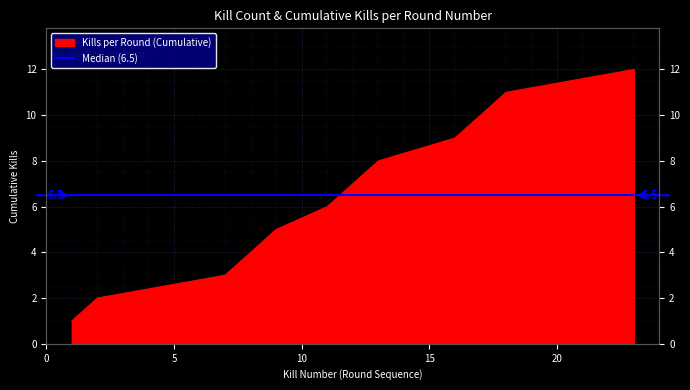

What is the value of the 2nd point from the left?

2